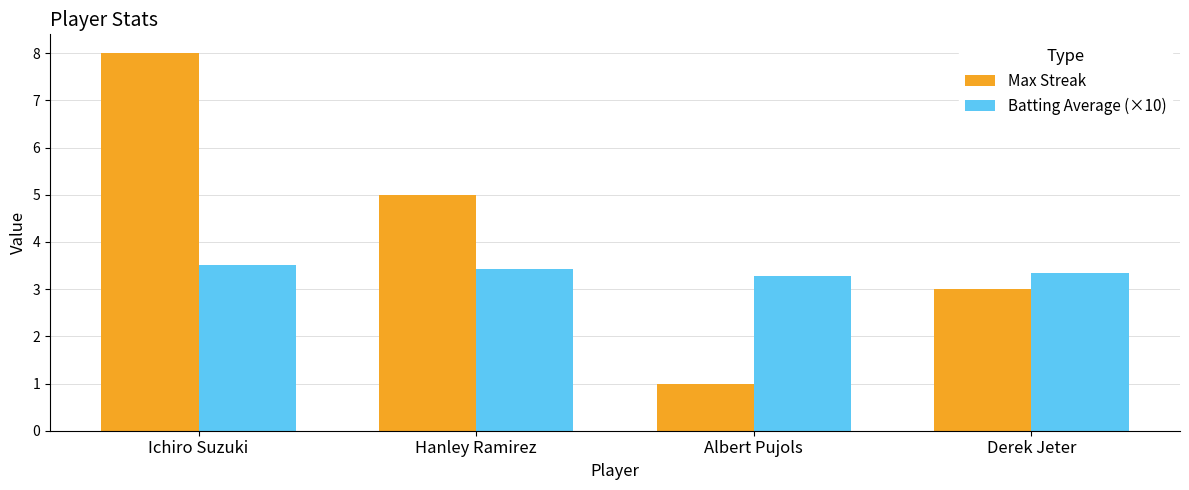

Reading left to right, extract all data points from this chart.

Max Streak: Ichiro Suzuki=8.0	Hanley Ramirez=5.0	Albert Pujols=1.0	Derek Jeter=3.0
Batting Average (×10): Ichiro Suzuki=3.5	Hanley Ramirez=3.4	Albert Pujols=3.3	Derek Jeter=3.3